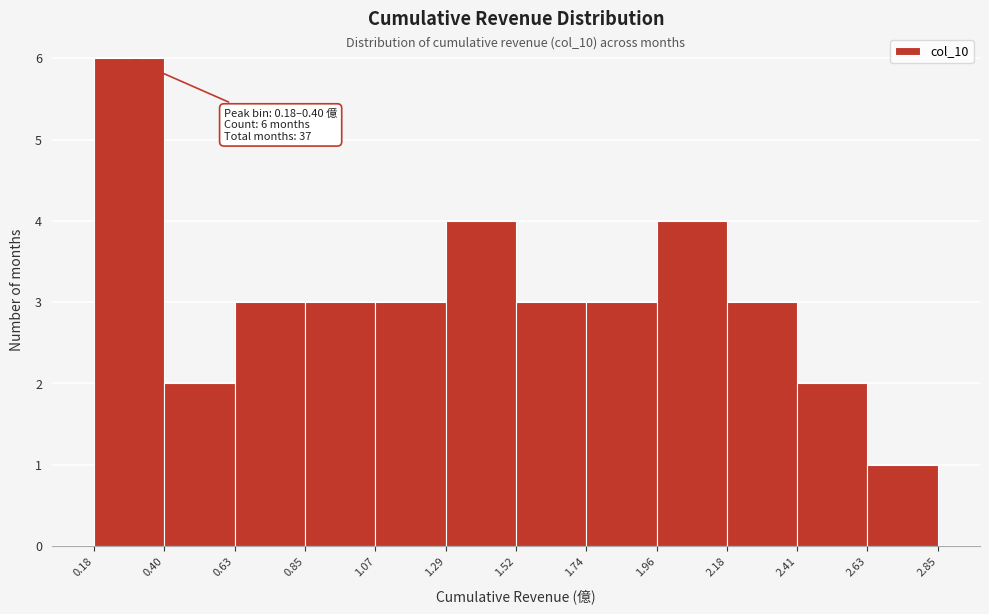

Which range on the x-axis has the tallest bar?

0.18 to 0.40